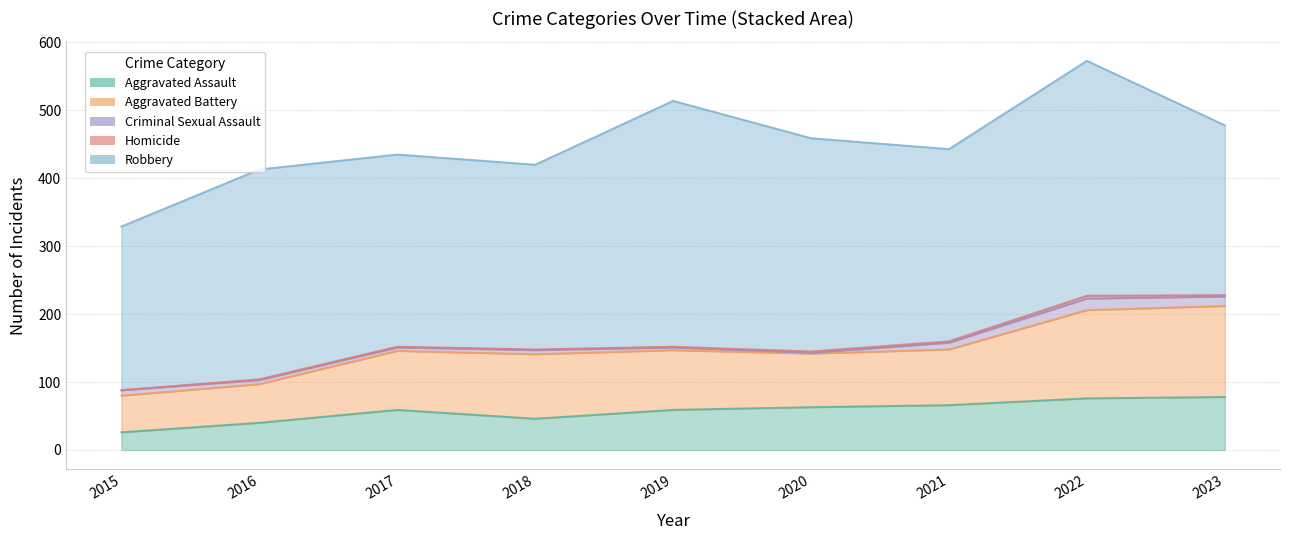

Reading right to left, what are all the values shown in this chart?

Aggravated Assault: 2023=78	2022=76	2021=66	2020=63	2019=59	2018=46	2017=59	2016=40	2015=26
Aggravated Battery: 2023=134	2022=130	2021=82	2020=79	2019=88	2018=95	2017=87	2016=57	2015=54
Criminal Sexual Assault: 2023=14	2022=17	2021=10	2020=1	2019=4	2018=6	2017=5	2016=6	2015=8
Homicide: 2023=2	2022=4	2021=2	2020=2	2019=1	2018=1	2017=1	2016=1	2015=0
Robbery: 2023=250	2022=346	2021=283	2020=314	2019=362	2018=272	2017=283	2016=309	2015=241